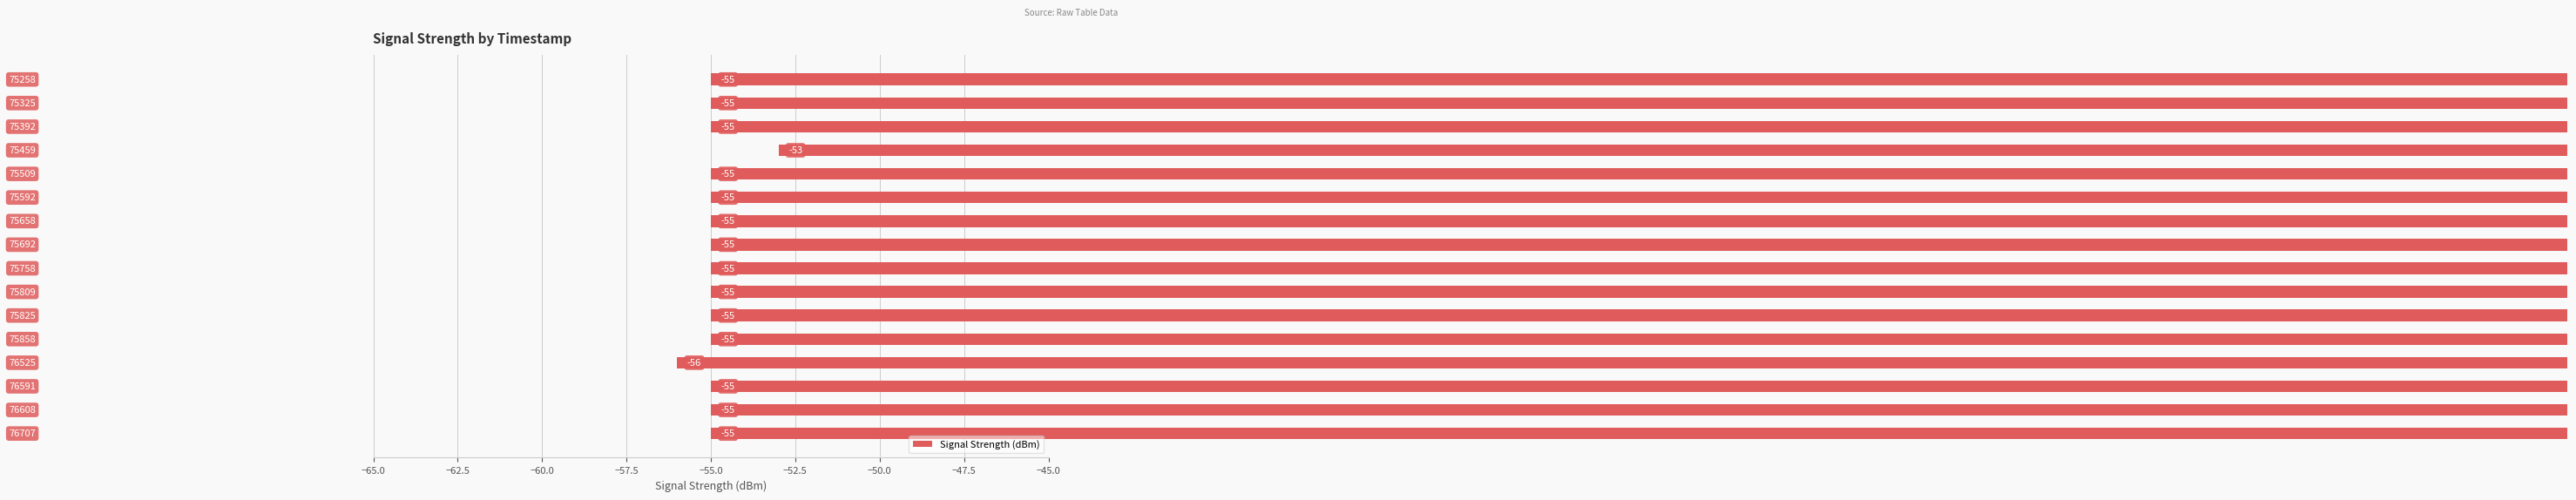

Reading top to bottom, transcribe all the data shown in this chart.

-55	-55	-55	-53	-55	-55	-55	-55	-55	-55	-55	-55	-56	-55	-55	-55